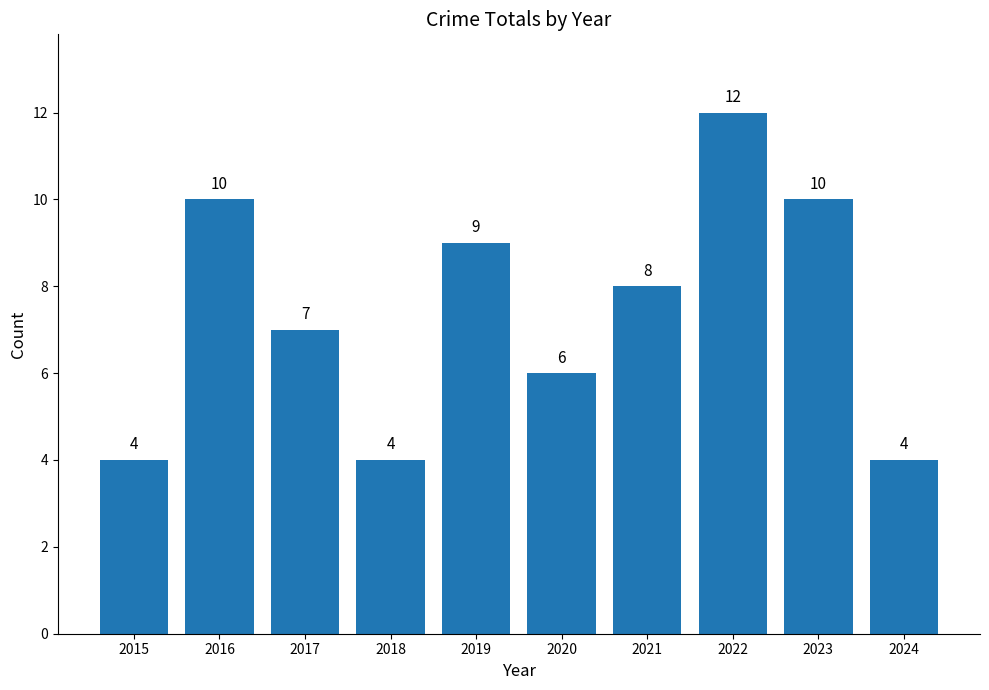

Count the values in the range 4 to 10.

9